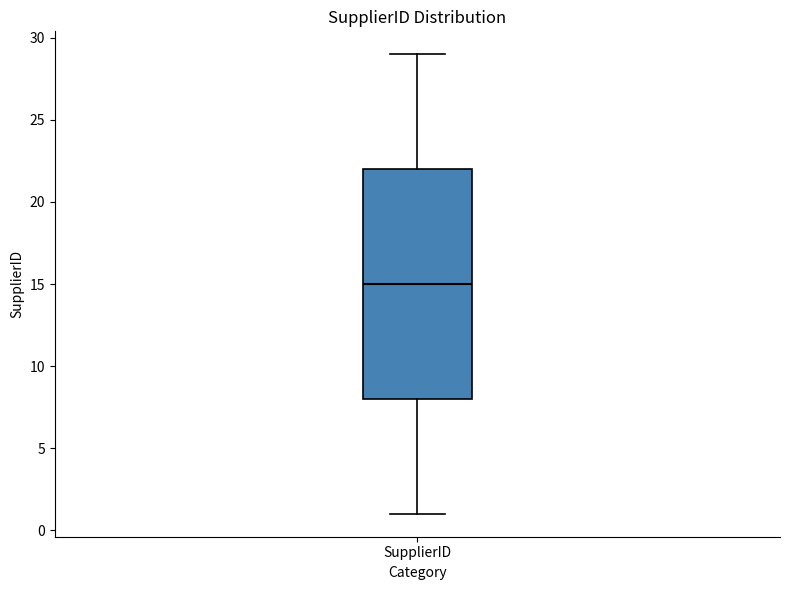

Transcribe this box plot: give where the median line is, the range the box spans, and where the two whiskers end, as read against the y-axis. The values are not printed on the chart, so give them approximately, as read against the axis.

median 15, box 8 to 22, whiskers 1 to 29